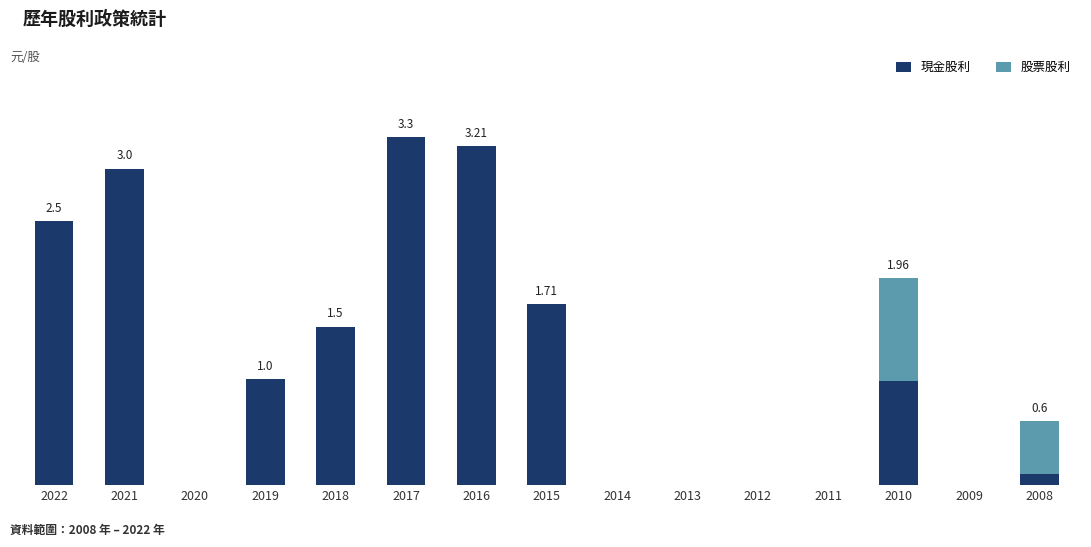

What are all the series names shown in the legend?

現金股利, 股票股利